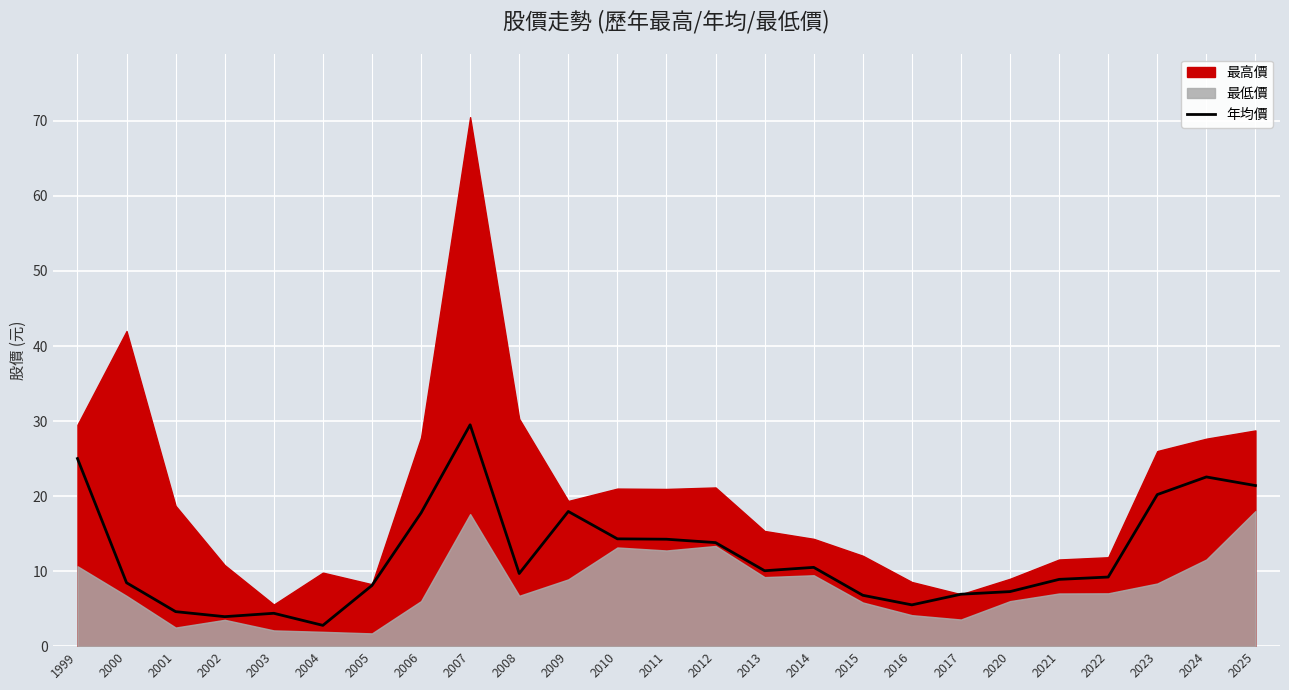

Reading left to right, list all the values displayed in this chart.

25.0	8.4	4.6	3.9	4.4	2.8	8.1	17.8	29.5	9.7	17.9	14.3	14.2	13.8	10.1	10.5	6.8	5.5	6.9	7.3	8.9	9.2	20.2	22.6	21.4